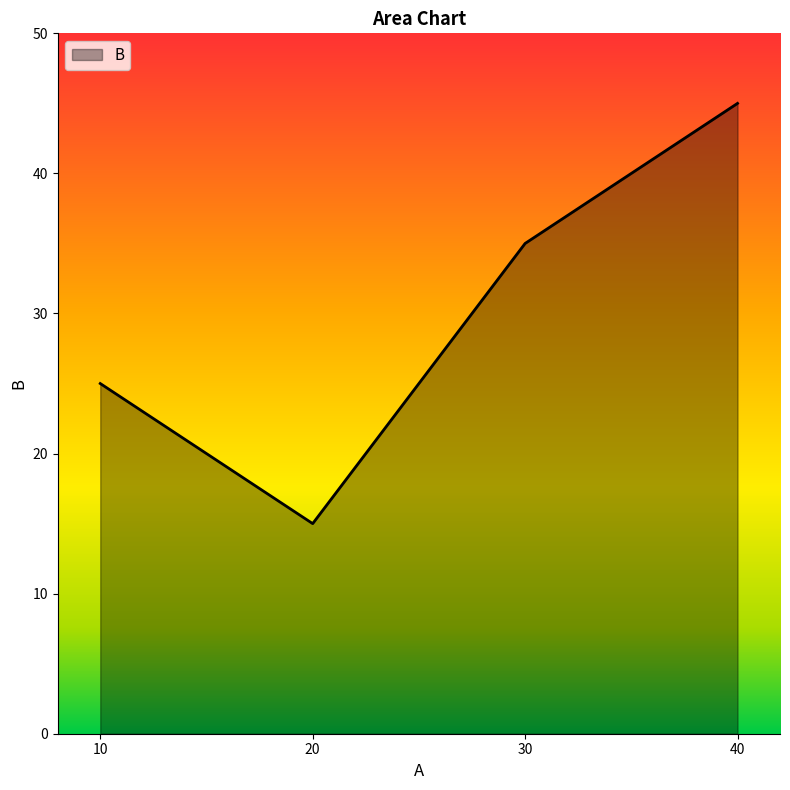

The chart shows a value of 15 at 30. True or false?

False